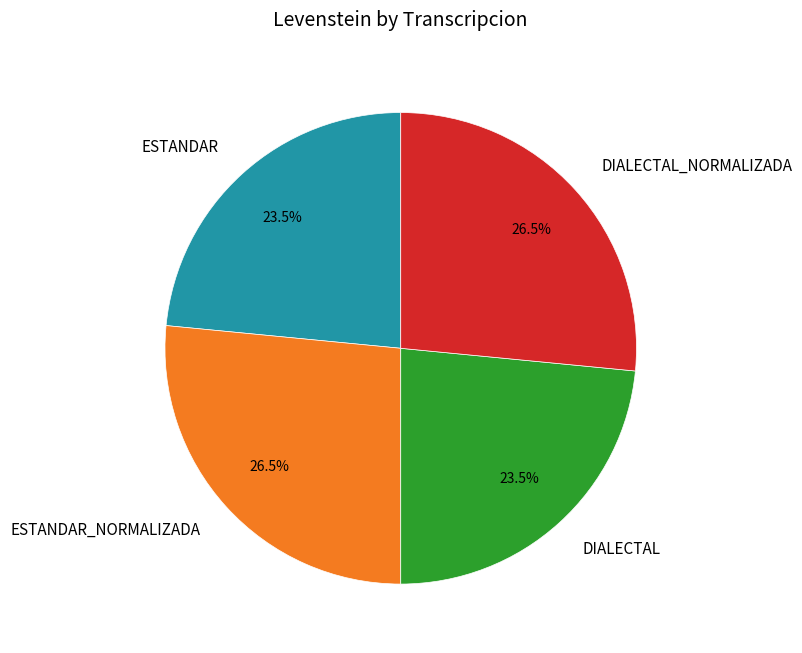

To the nearest percent, what is the difference between the largest and smallest slice percentages?

3%